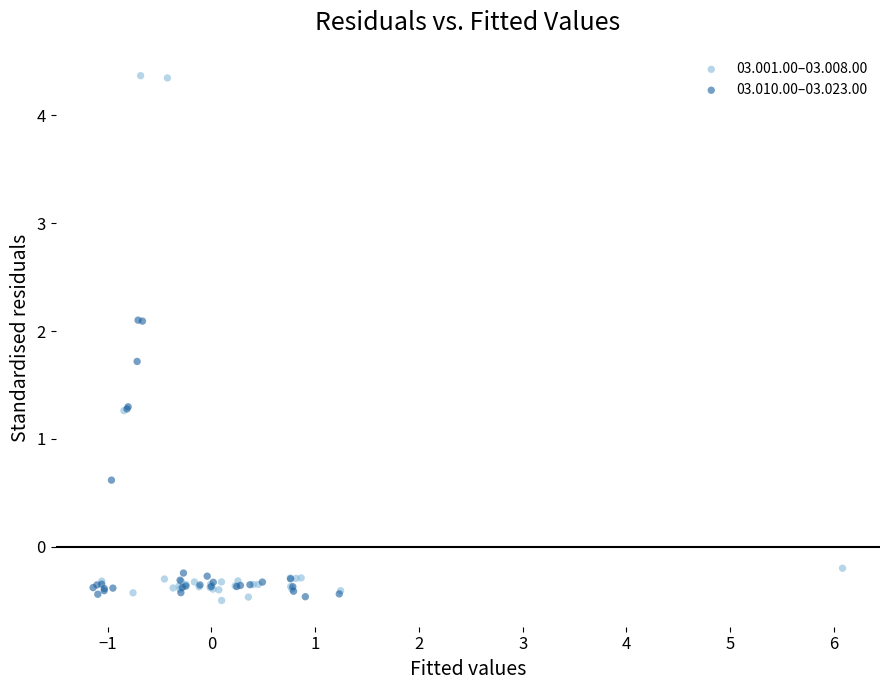

Which series has the widest spread of Y values?

03.001.00–03.008.00